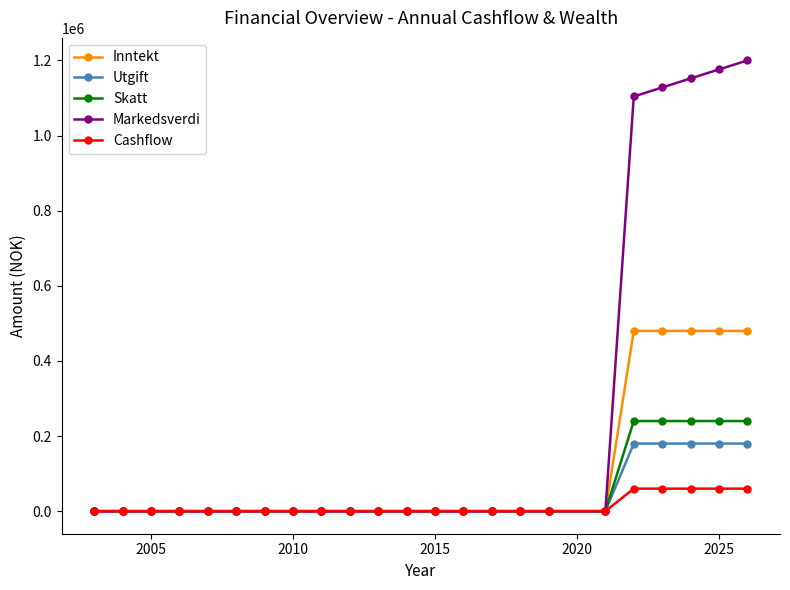

Which series has the largest range (max minus min)?

Markedsverdi